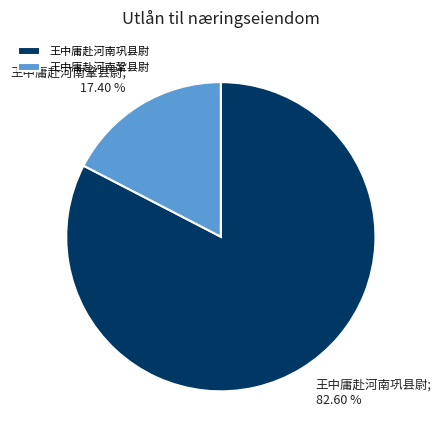

Is there a majority slice in this chart?

Yes